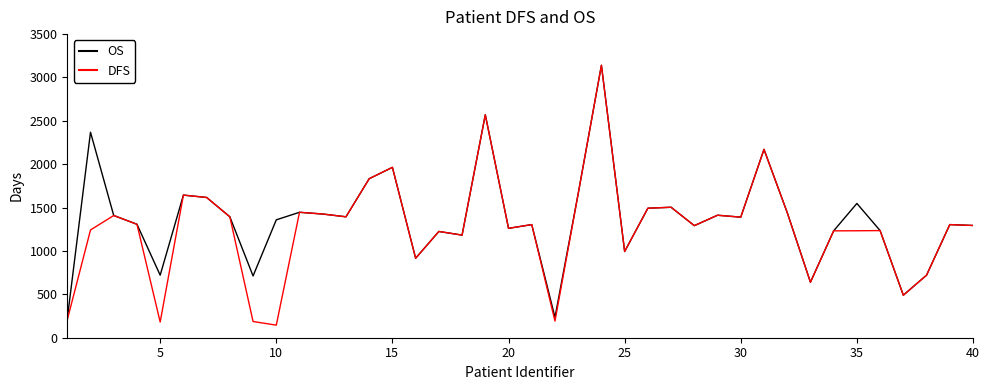

What is the minimum value shown in the chart?

145